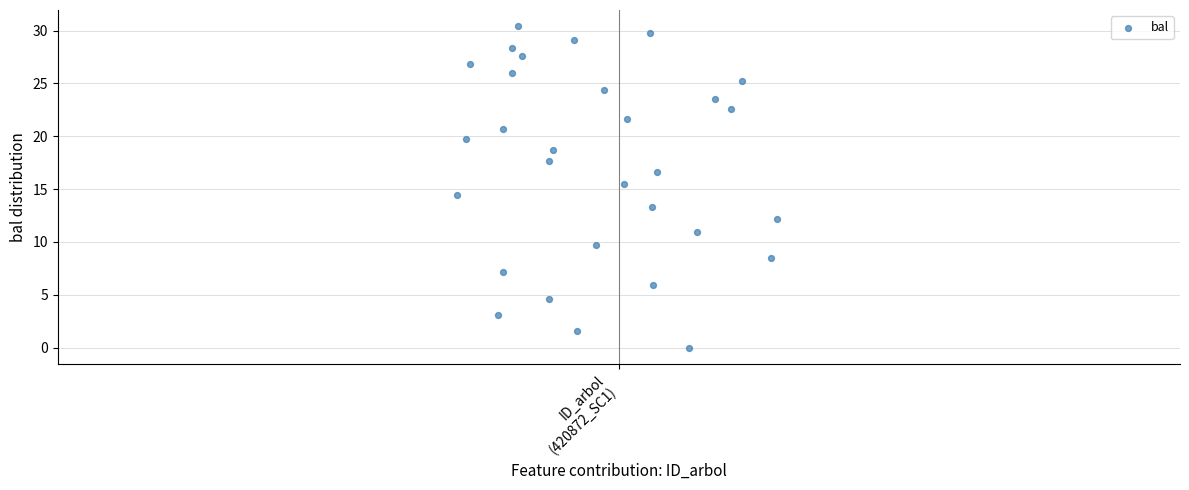

What is the range of Y values (max minus min)?

30.4